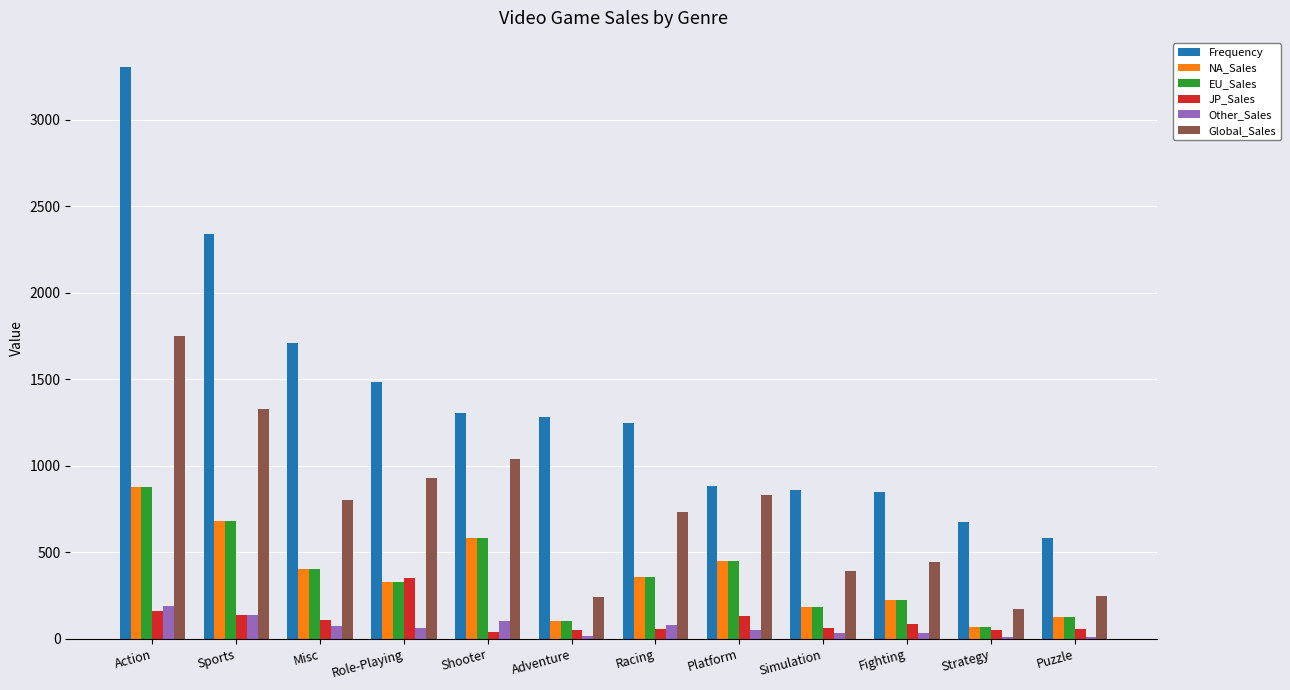

Which series has the largest total across all categories?

Frequency